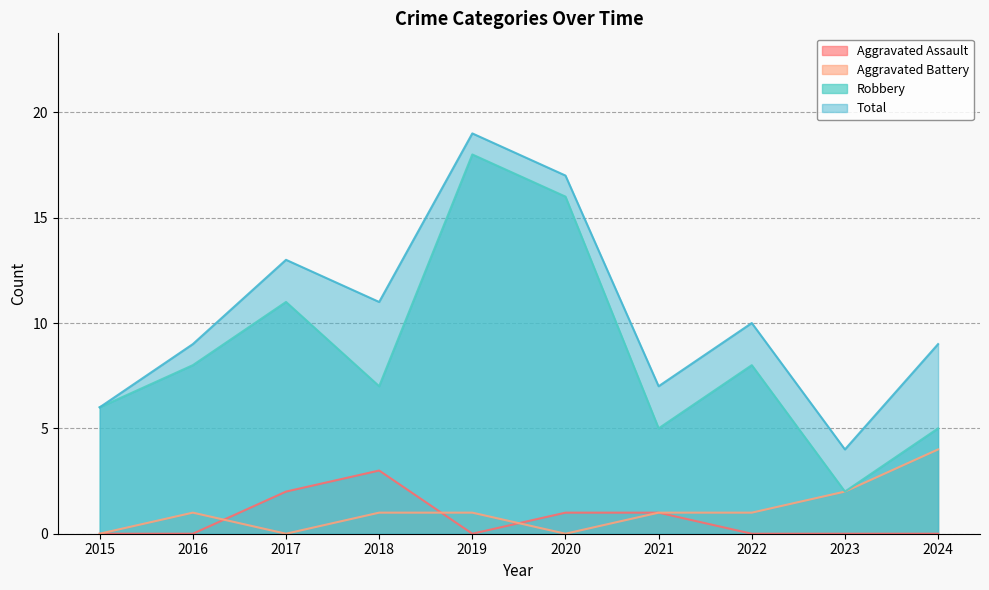

Reading left to right, transcribe all the data shown in this chart.

Aggravated Assault: 2015=0	2016=0	2017=2	2018=3	2019=0	2020=1	2021=1	2022=0	2023=0	2024=0
Aggravated Battery: 2015=0	2016=1	2017=0	2018=1	2019=1	2020=0	2021=1	2022=1	2023=2	2024=4
Robbery: 2015=6	2016=8	2017=11	2018=7	2019=18	2020=16	2021=5	2022=8	2023=2	2024=5
Total: 2015=6	2016=9	2017=13	2018=11	2019=19	2020=17	2021=7	2022=10	2023=4	2024=9